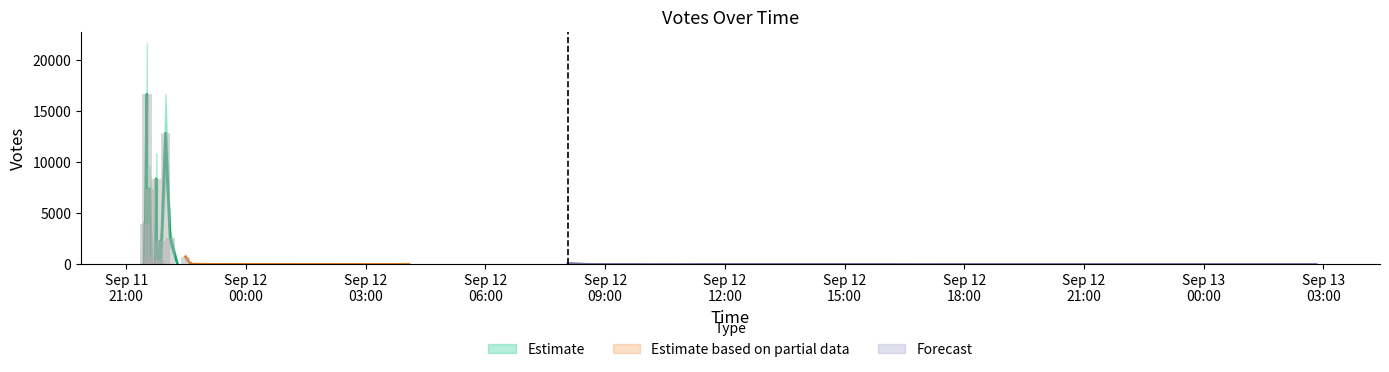

What is the label of the 6th bar from the left?

2019-09-11 22:06